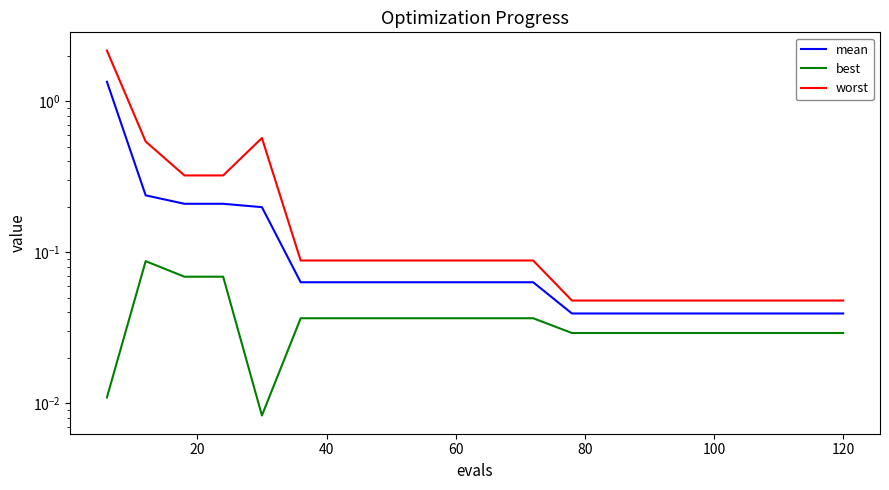

What is the greatest value displayed?

2.2